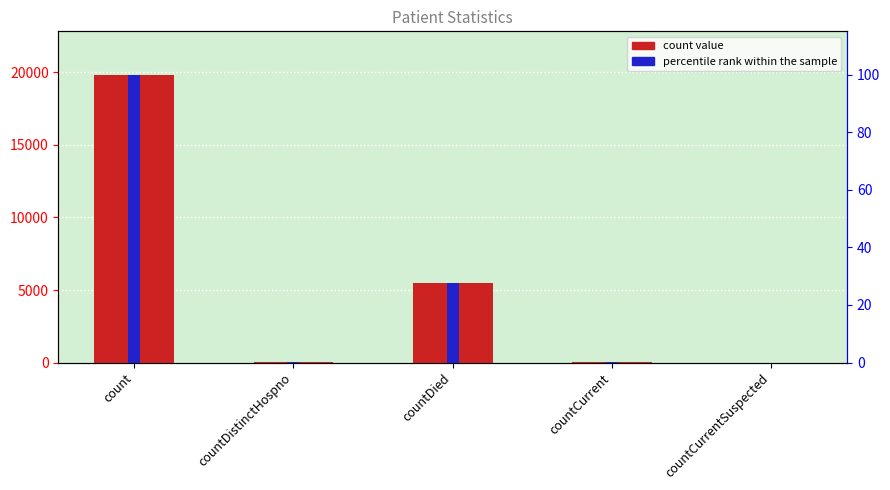

What is the total value across all series at countDistinctHospno?

40.2